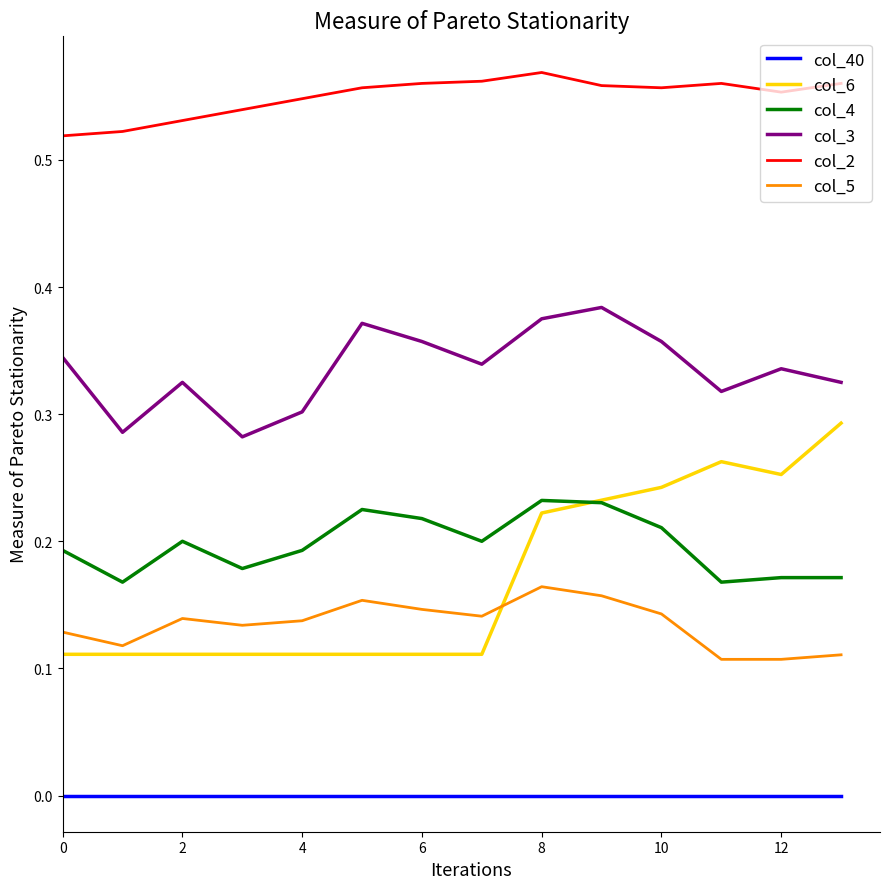

Which series has the largest total across all categories?

col_2